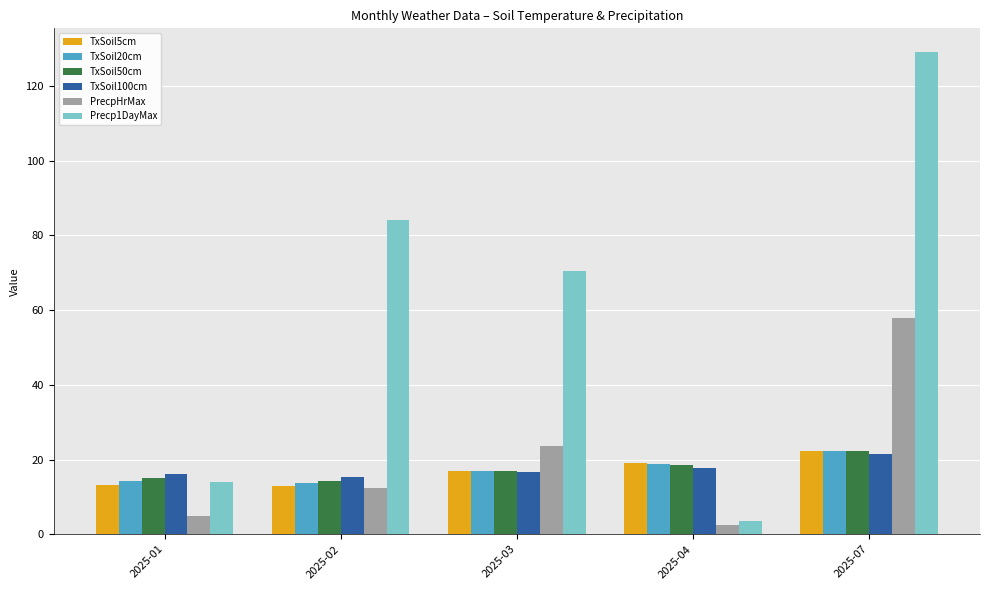

What is the minimum value shown in the chart?

2.5